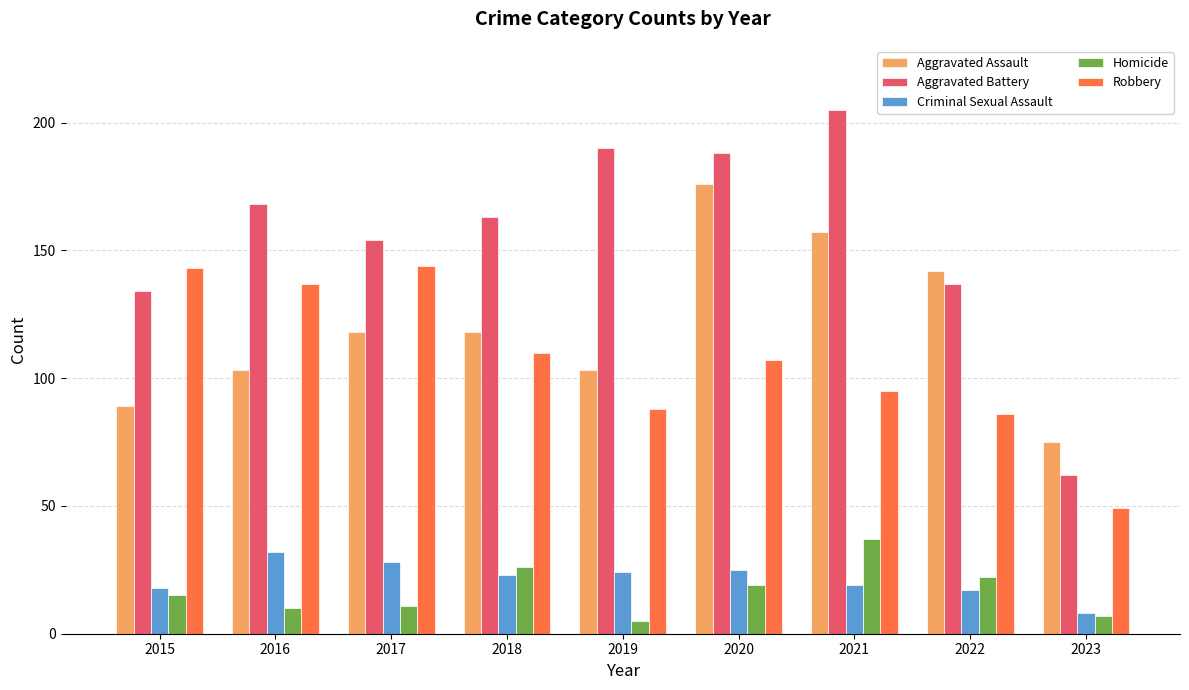

What is the total value across all series at 2022?

404